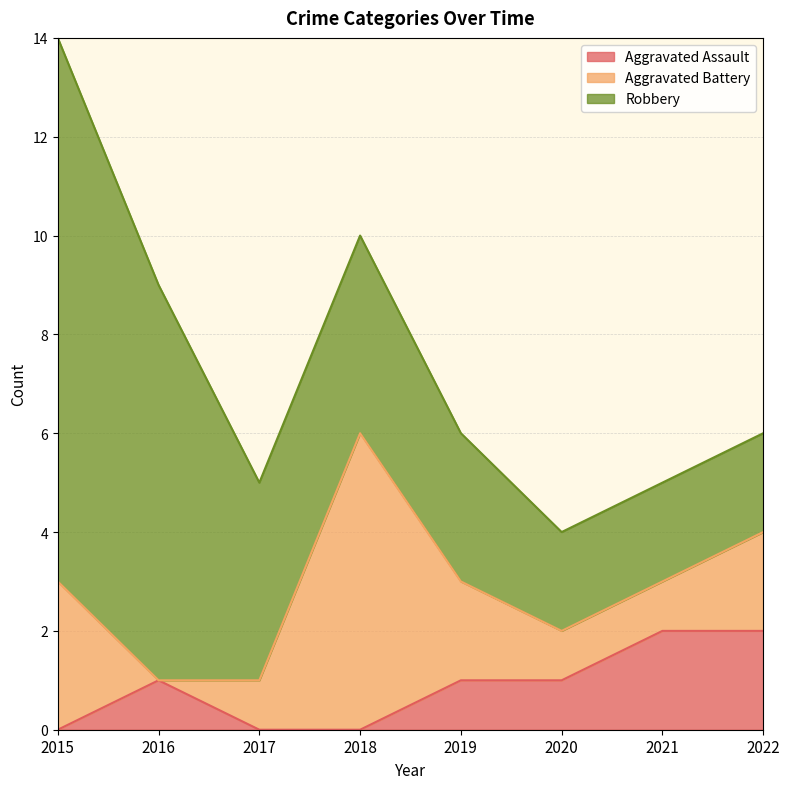

Is the value of Aggravated Assault at 2022 greater than the value of Robbery at 2017?

No